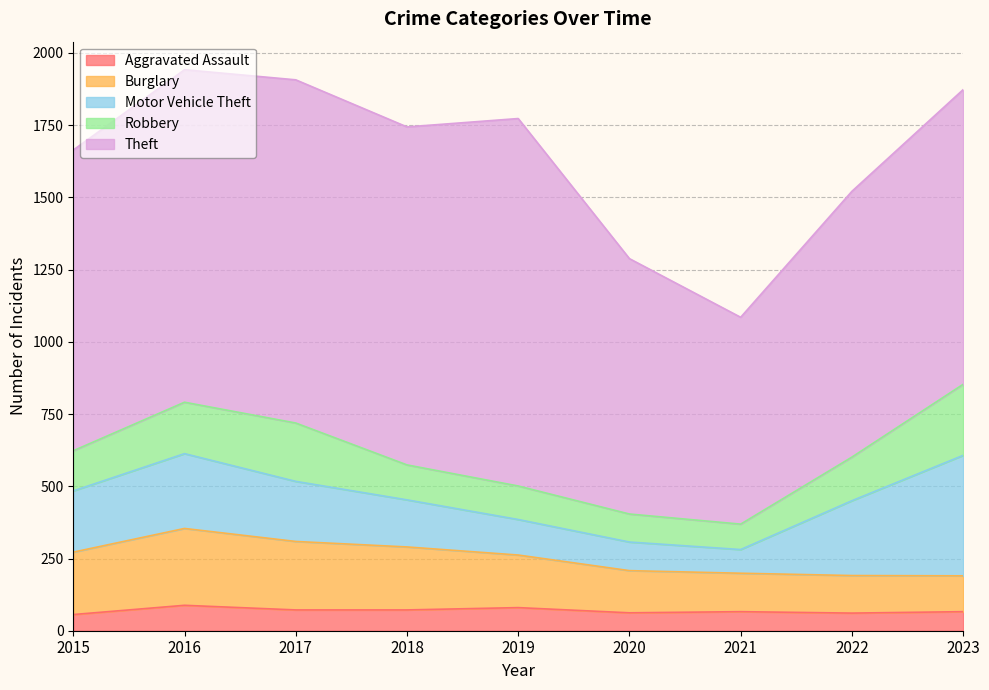

At which category does Burglary reach its first local peak?

2016